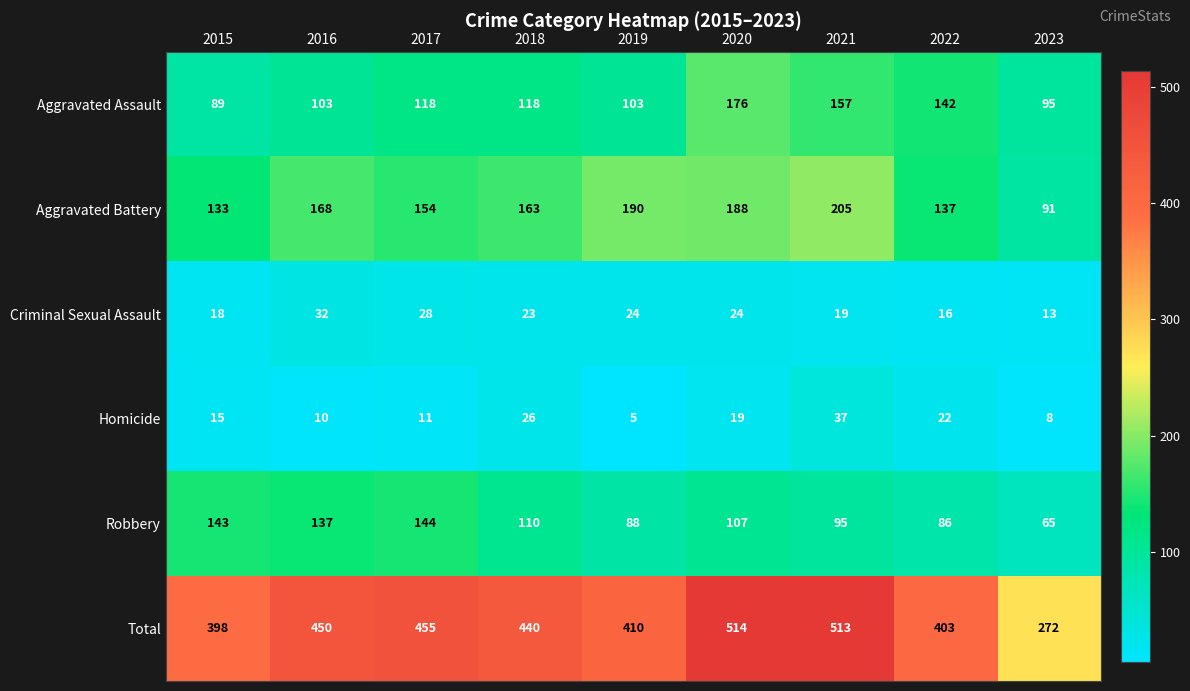

Is it true that Total equals 718 at 2022?

False